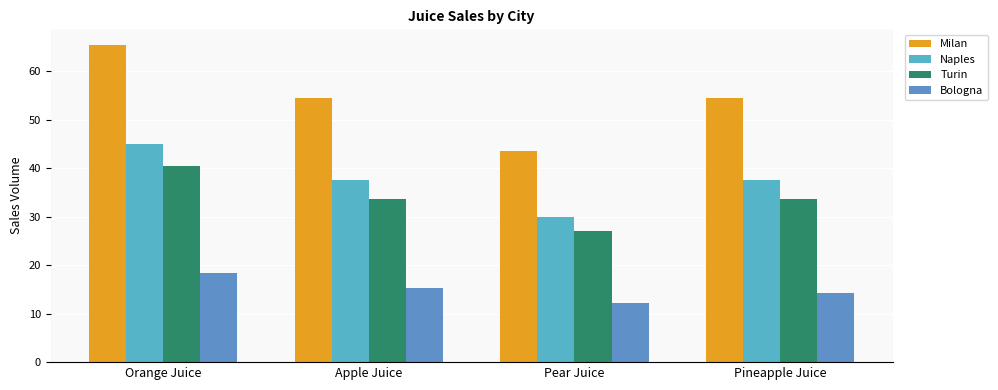

The Bologna series shows 18.3 at Orange Juice. True or false?

True